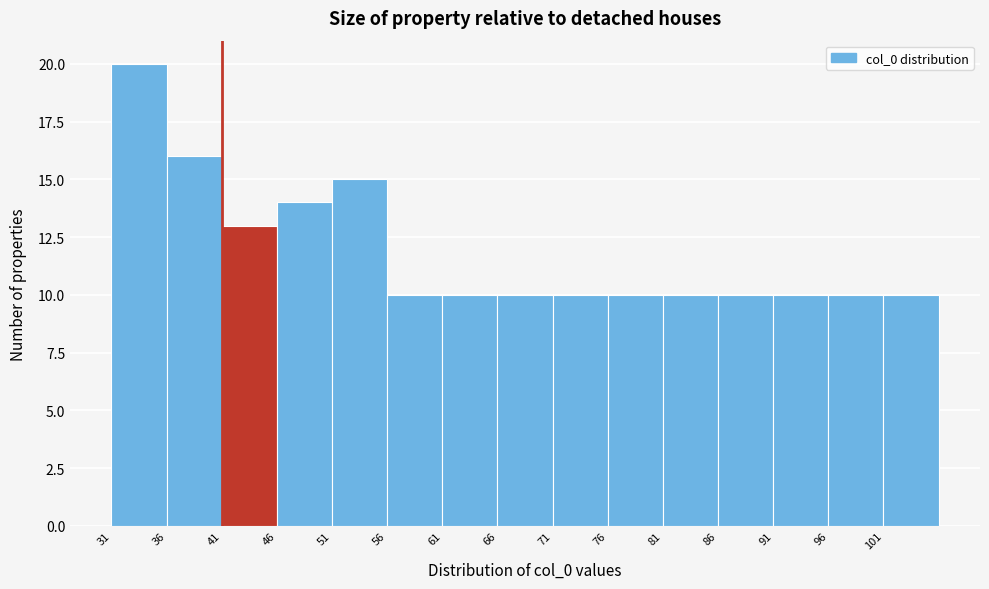

How tall is the bar that spans 101 to 106 on the x-axis? The values are not printed on the chart, so give them approximately, as read against the axis.

10